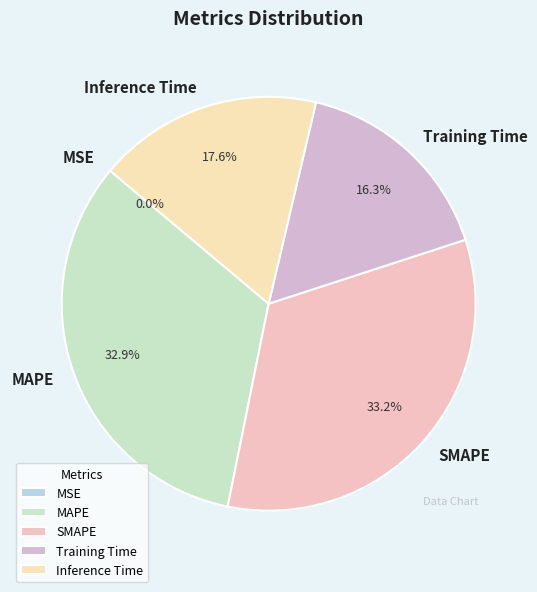

To the nearest percent, what is the average slice percentage?

20%